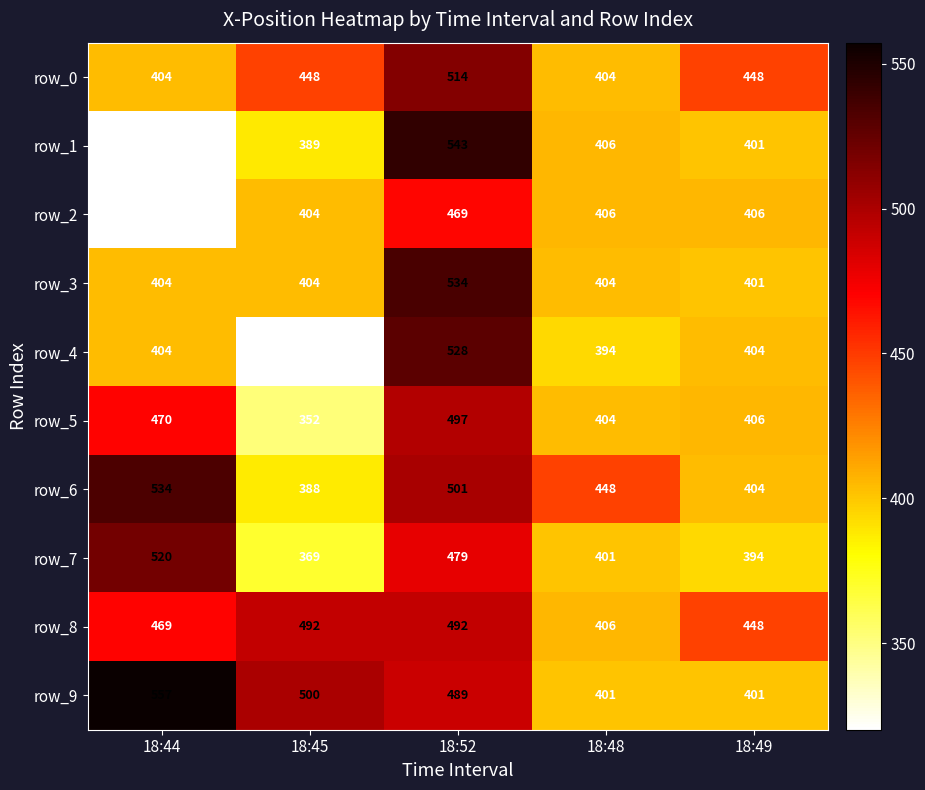

True or false: row_9 has a value of 557 at 18:44.

True